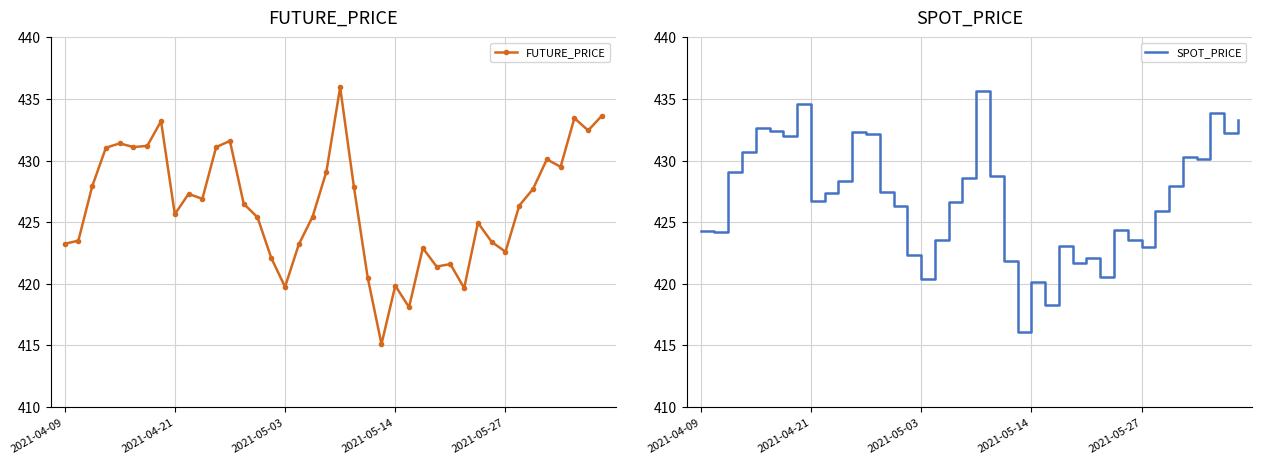

The FUTURE_PRICE series shows 423.2 at 2021-04-09. True or false?

True